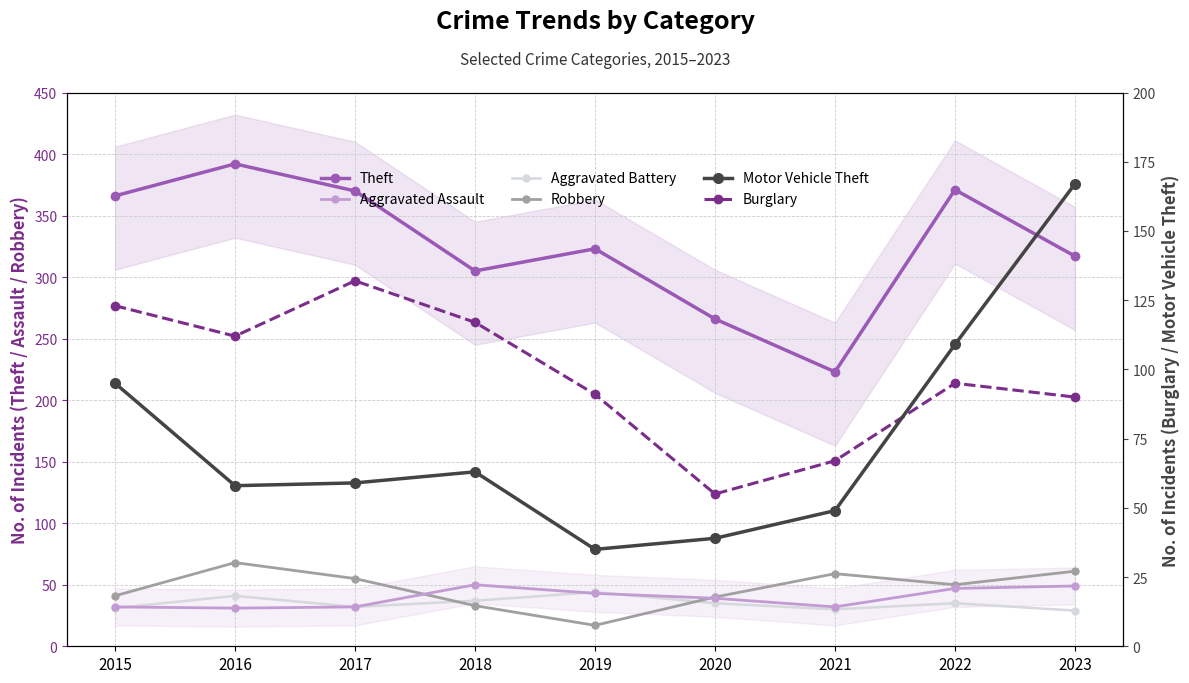

Reading left to right, transcribe all the data shown in this chart.

Theft: 2015=366	2016=392	2017=370	2018=305	2019=323	2020=266	2021=223	2022=371	2023=317
Aggravated Assault: 2015=32	2016=31	2017=32	2018=50	2019=43	2020=39	2021=32	2022=47	2023=49
Aggravated Battery: 2015=31	2016=41	2017=32	2018=37	2019=44	2020=35	2021=30	2022=35	2023=29
Robbery: 2015=41	2016=68	2017=55	2018=33	2019=17	2020=40	2021=59	2022=50	2023=61
Motor Vehicle Theft: 2015=95	2016=58	2017=59	2018=63	2019=35	2020=39	2021=49	2022=109	2023=167
Burglary: 2015=123	2016=112	2017=132	2018=117	2019=91	2020=55	2021=67	2022=95	2023=90